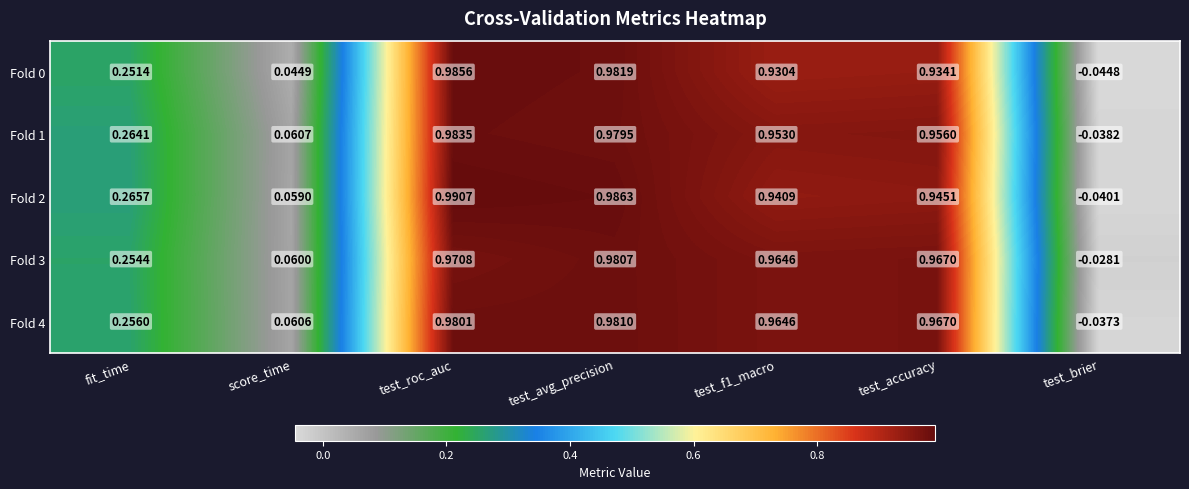

At which category is the sum across all series the highest?

test_roc_auc